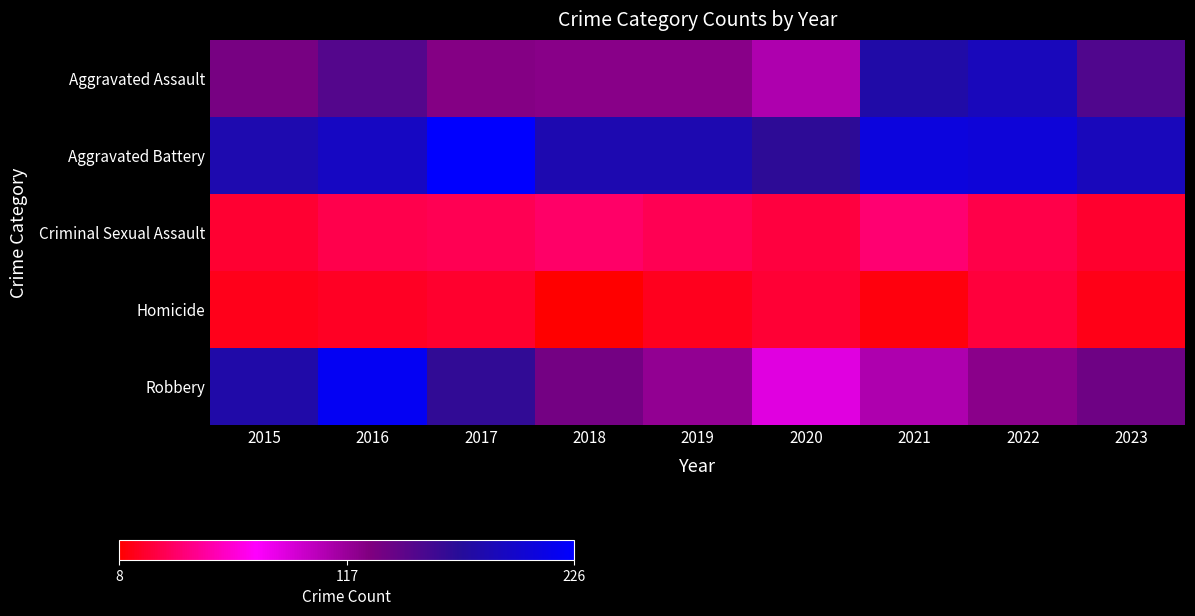

Rank the series by their maximum value, from highest to lowest.

Aggravated Battery, Robbery, Aggravated Assault, Criminal Sexual Assault, Homicide